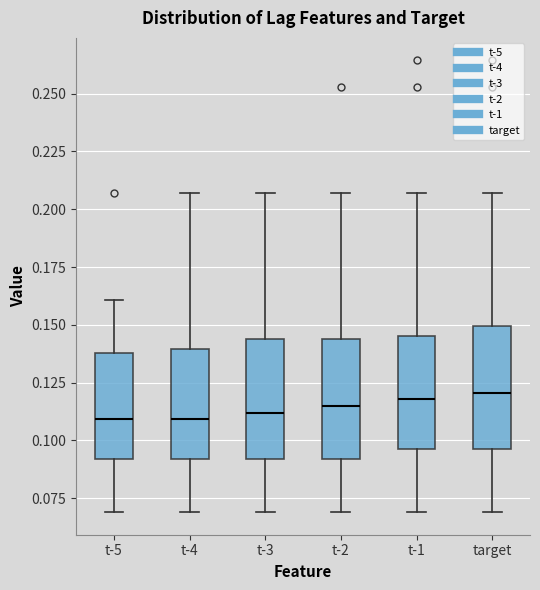

Reading left to right, transcribe this box plot: for each box, give where its median line is, the range the box spans, and where its two whiskers end, as read against the y-axis. The values are not printed on the chart, so give them approximately, as read against the axis.

t-5: median 0.110, box 0.090 to 0.140, whiskers 0.070 to 0.160
t-4: median 0.110, box 0.090 to 0.140, whiskers 0.070 to 0.205
t-3: median 0.110, box 0.090 to 0.145, whiskers 0.070 to 0.205
t-2: median 0.115, box 0.090 to 0.145, whiskers 0.070 to 0.205
t-1: median 0.120, box 0.095 to 0.145, whiskers 0.070 to 0.205
target: median 0.120, box 0.095 to 0.150, whiskers 0.070 to 0.205